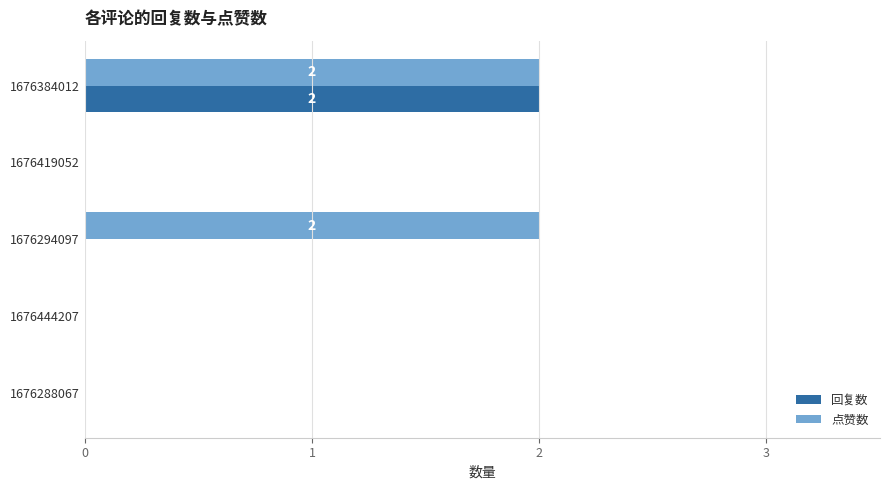

Count the number of data series in this chart.

2